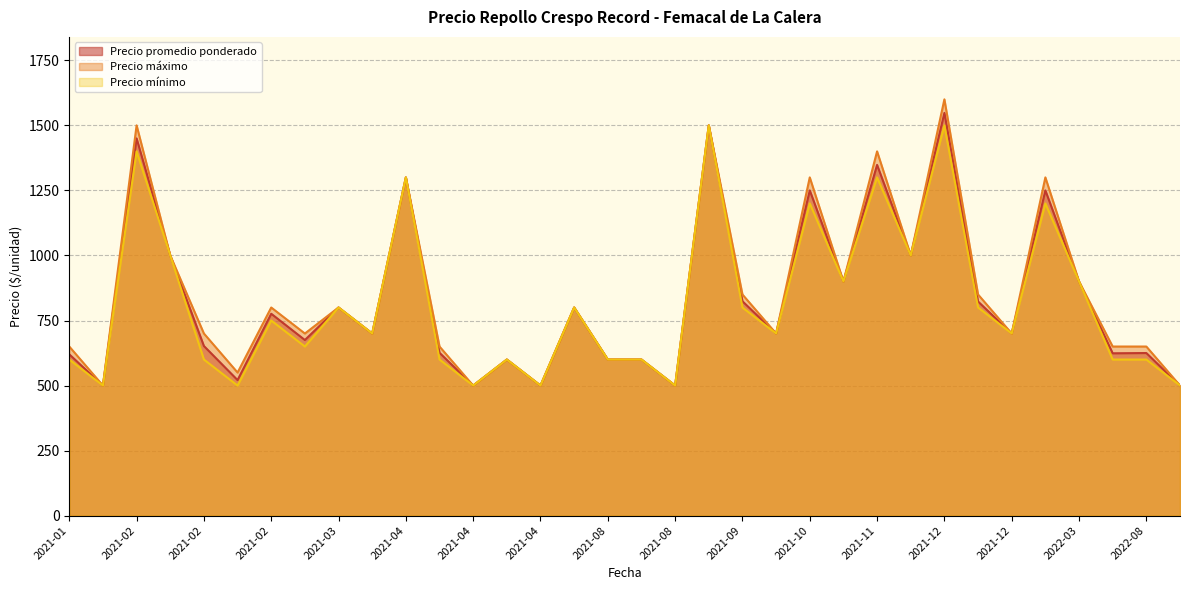

What is the sum of all Precio mínimo values?

27700